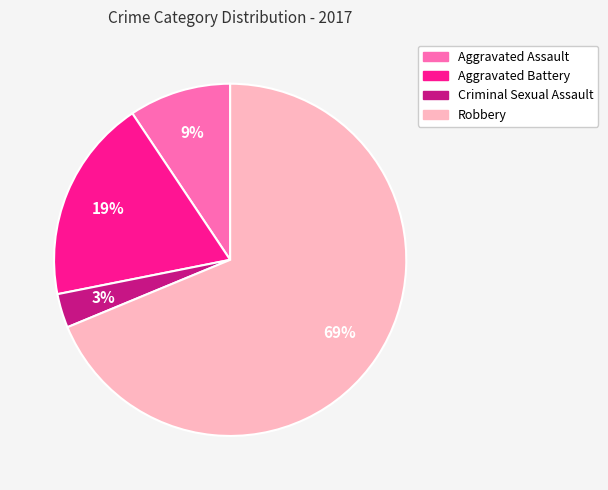

Which category accounts for the majority?

Robbery